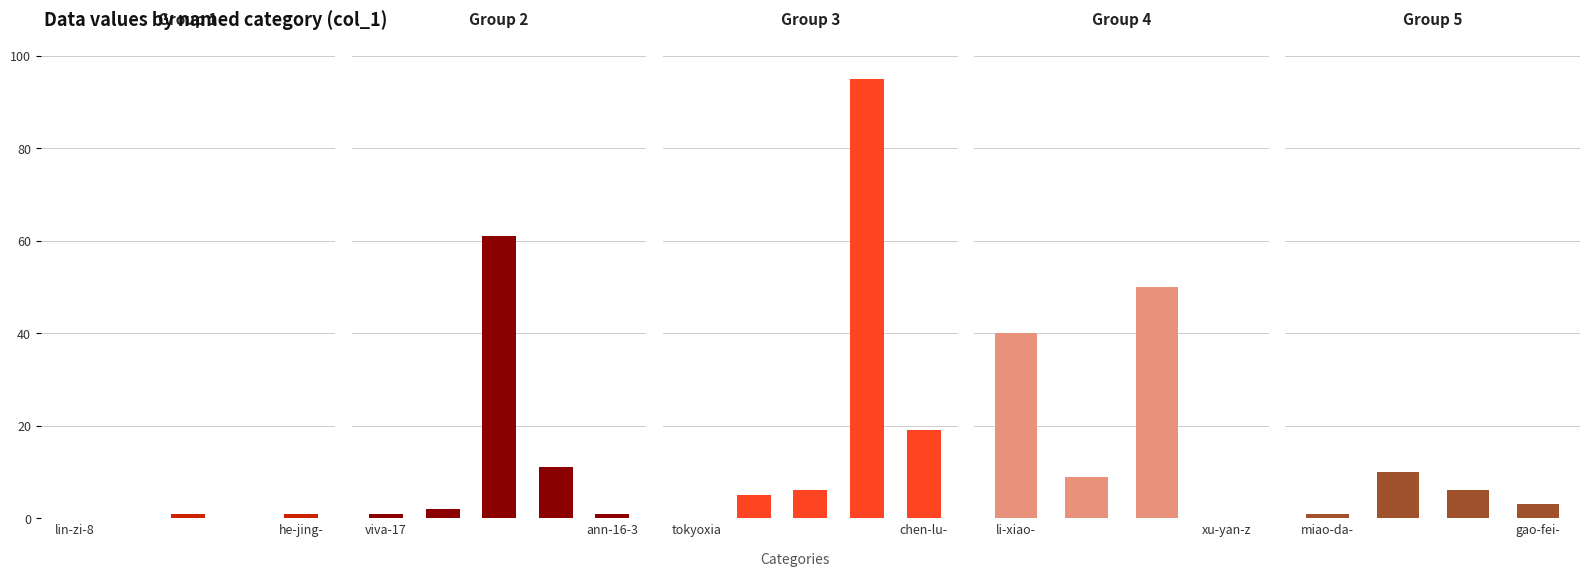

What is the ratio of the value at chen-lu-ping-41 to the value at ann-16-39?

19.0